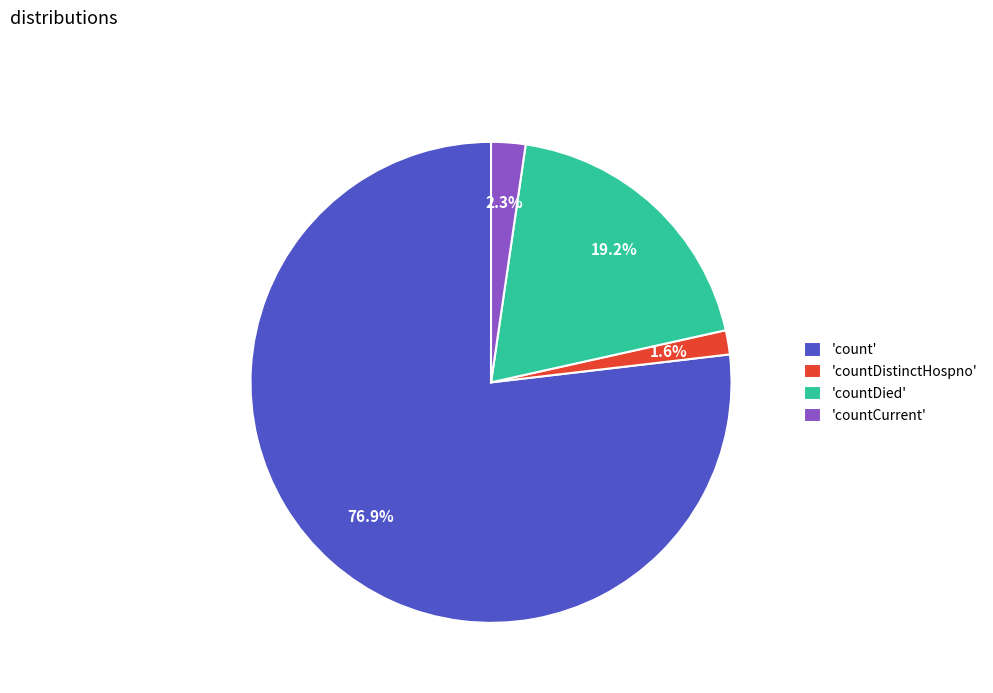

To the nearest percent, what is the average slice percentage?

25%